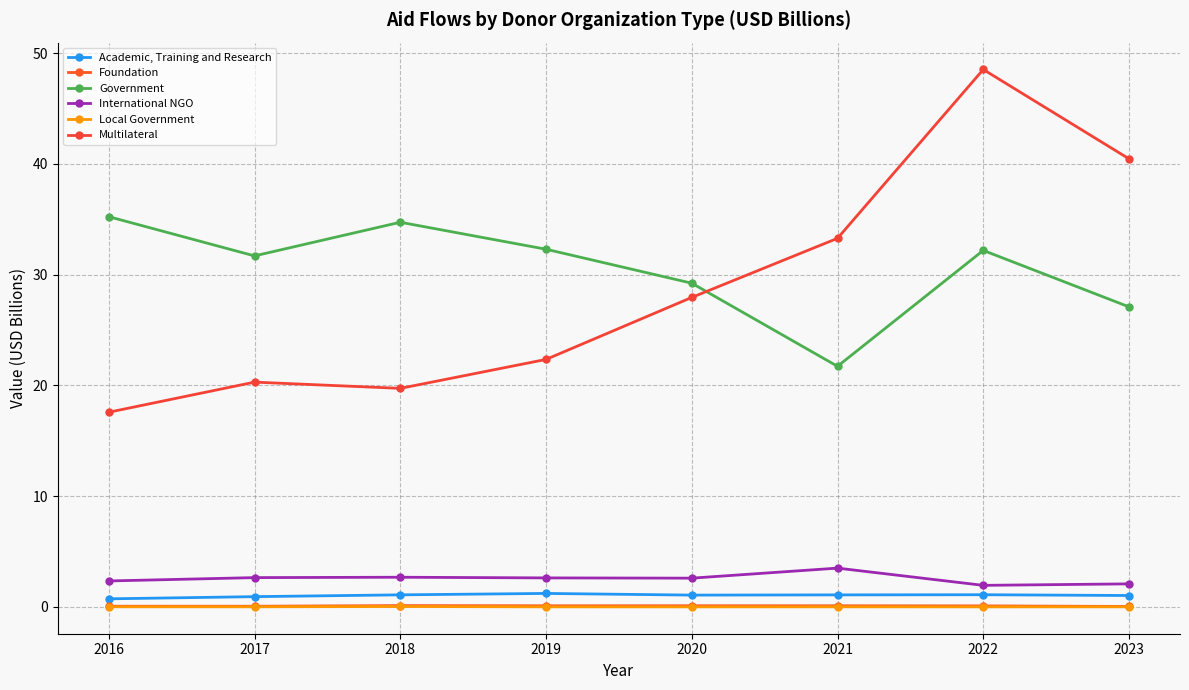

The value of Multilateral at 2017 is 20.3. True or false?

True